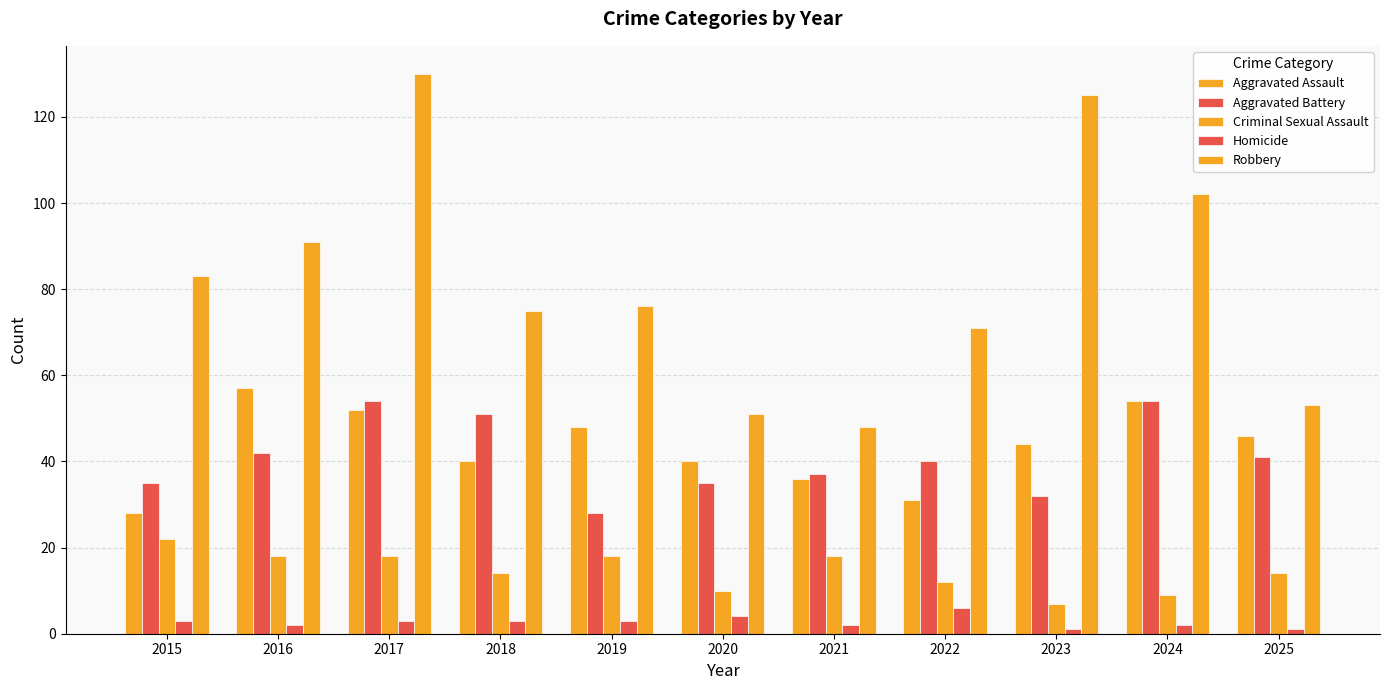

Which series has the largest total across all categories?

Robbery